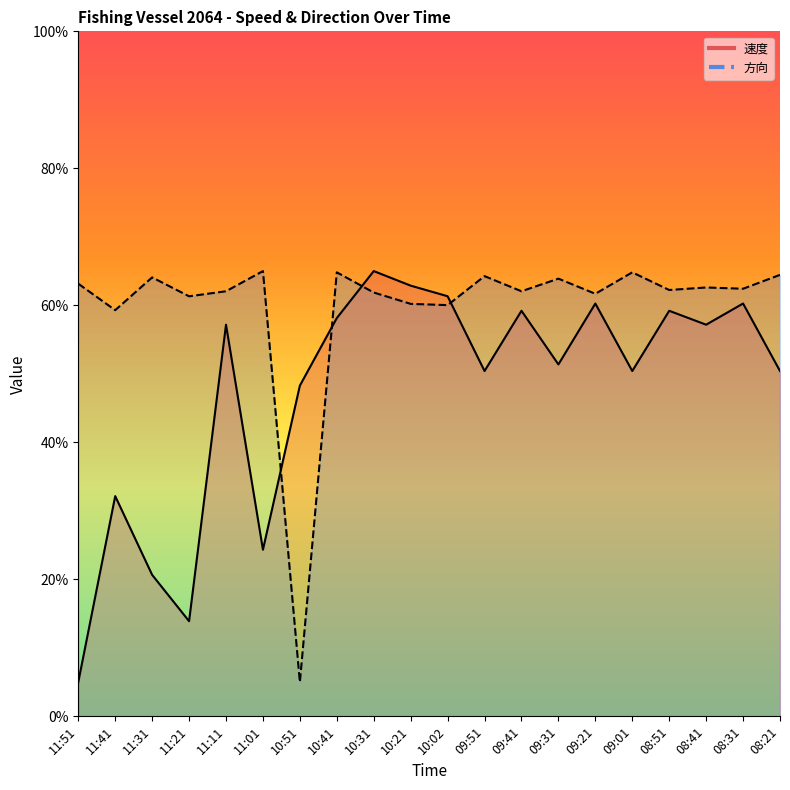

Reading left to right, transcribe all the data shown in this chart.

速度: 5.0	32.1	20.7	13.9	57.2	24.3	48.3	58.1	65.0	62.9	61.3	50.4	59.2	51.4	60.3	50.4	59.2	57.2	60.3	50.4
方向: 63.2	59.3	64.1	61.3	62.1	65.0	5.0	64.8	61.9	60.2	60.0	64.3	62.1	63.9	61.7	64.8	62.2	62.6	62.4	64.4